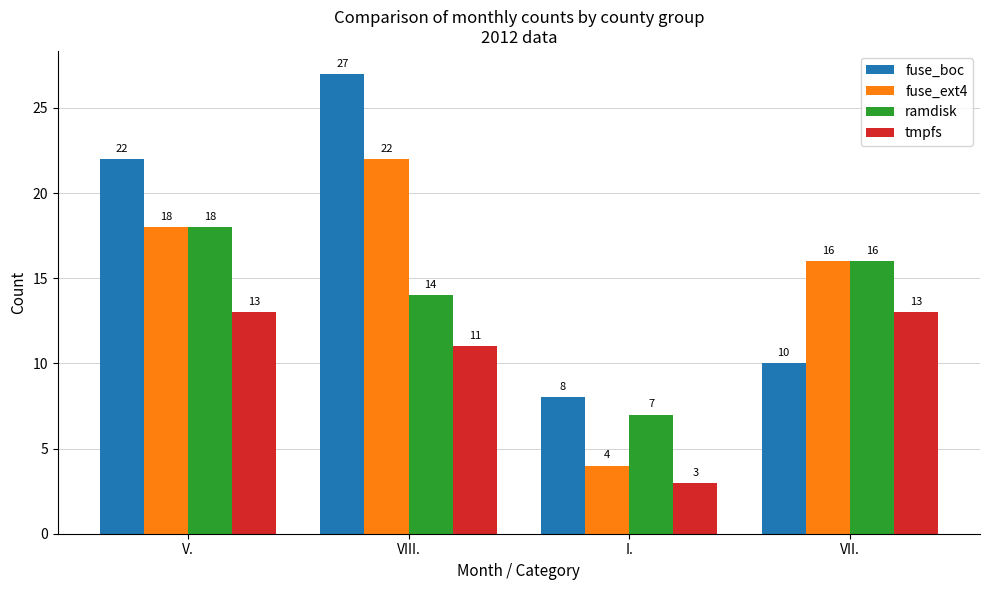

What is the approximate value of ramdisk at VII.?

16